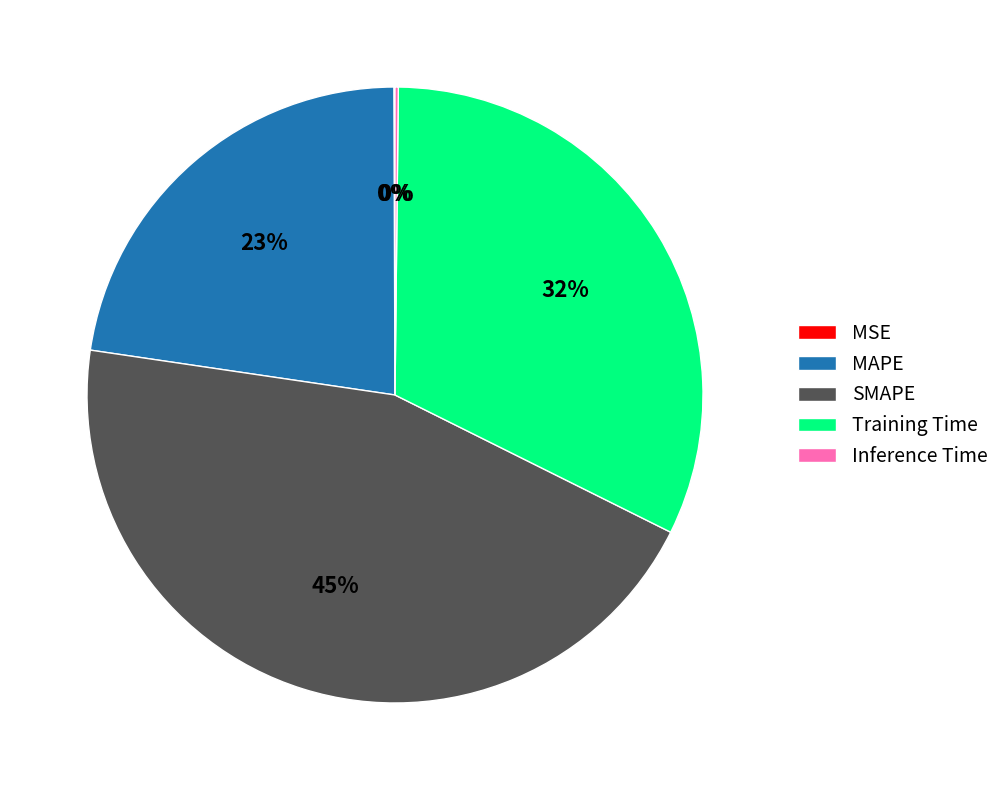

Between SMAPE and Training Time, which is larger?

SMAPE